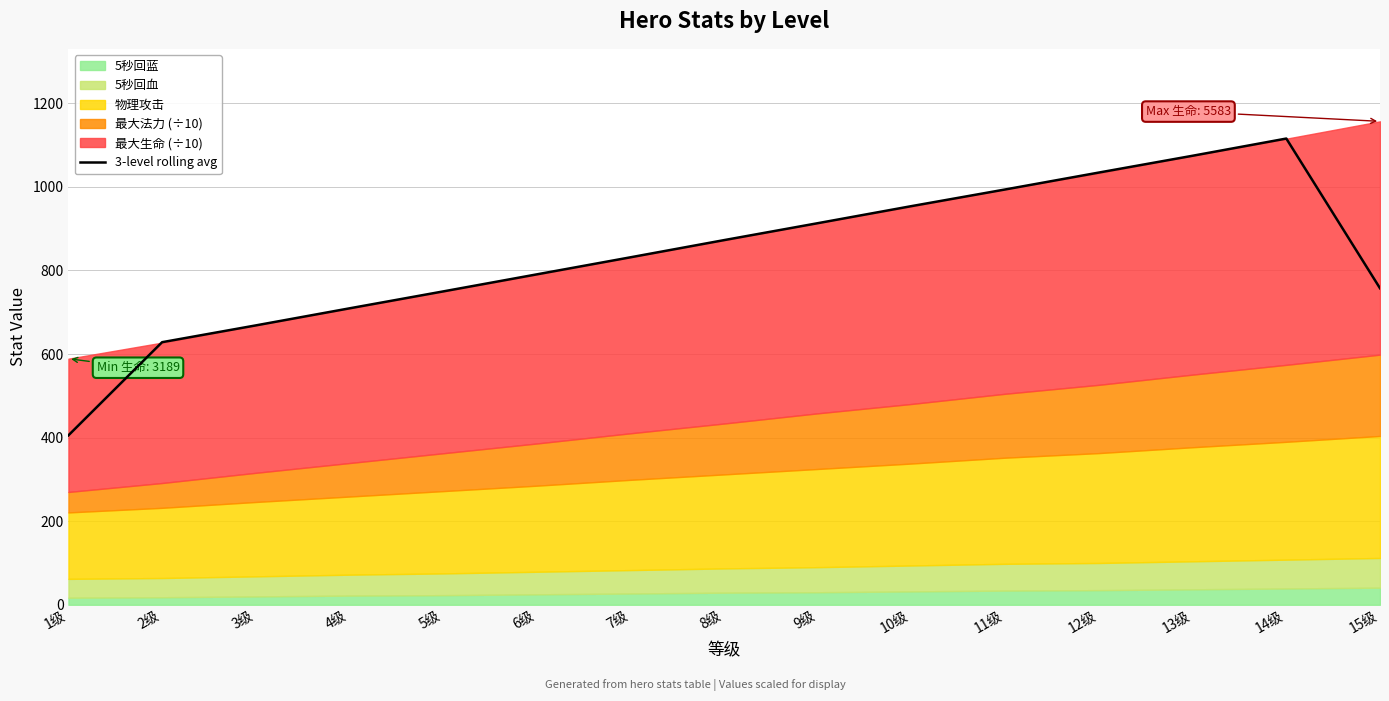

Reading left to right, list all the values displayed in this chart.

1级=405.4	2级=628.4	3级=668.6	4级=709.4	5级=749.9	6级=790.7	7级=831.6	8级=872.7	9级=913.2	10级=954.1	11级=993.9	12级=1034.4	13级=1074.6	14级=1115.7	15级=757.4